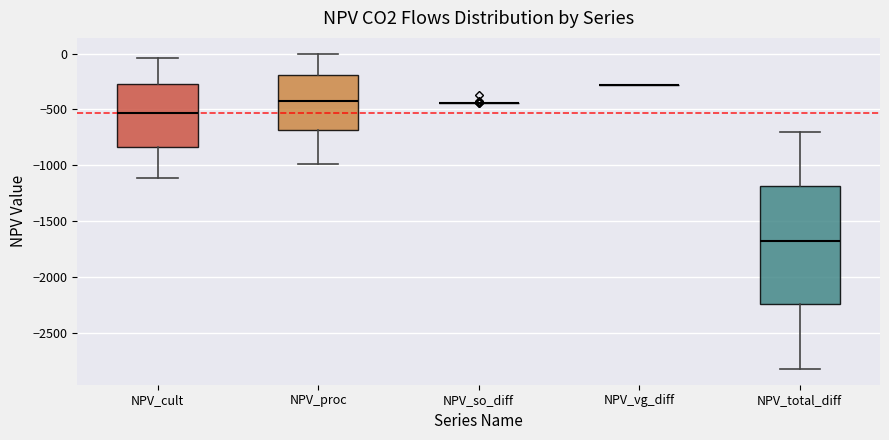

Reading left to right, read every box against the y-axis: the position of its median line, the range the box covers, and the ends of its whiskers. The values are not printed on the chart, so give them approximately, as read against the axis.

NPV_cult: median -550, box -850 to -250, whiskers -1100 to -50
NPV_proc: median -400, box -700 to -200, whiskers -1000 to 0
NPV_so_diff: box collapsed to a line at -450, whiskers -450 to -450
NPV_vg_diff: box collapsed to a line at -300, whiskers -300 to -300
NPV_total_diff: median -1700, box -2250 to -1200, whiskers -2850 to -700